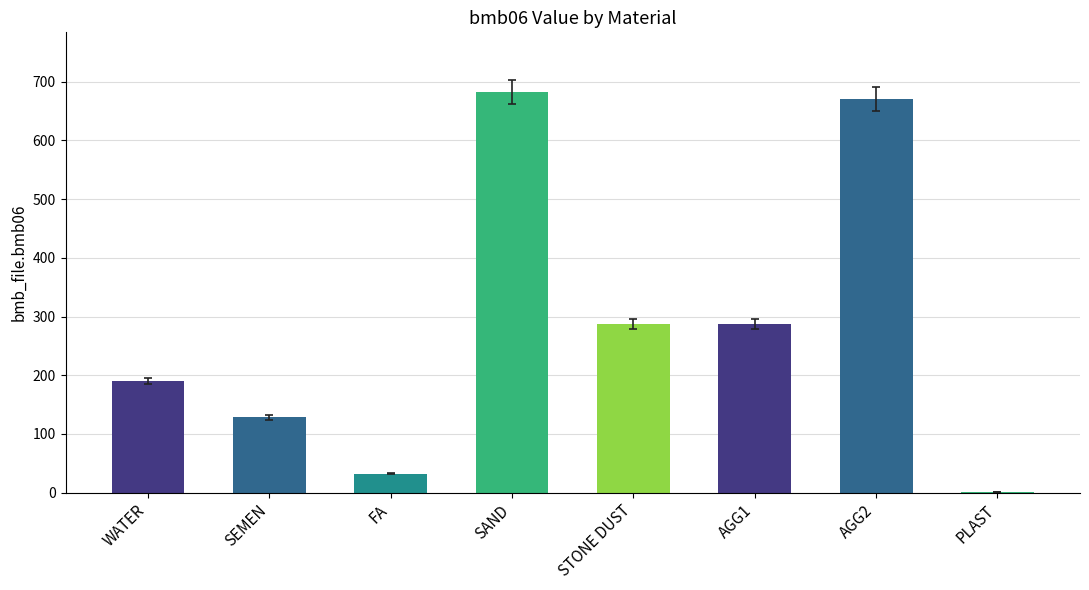

What is the change in value from AGG2 to PLAST?

-670.7